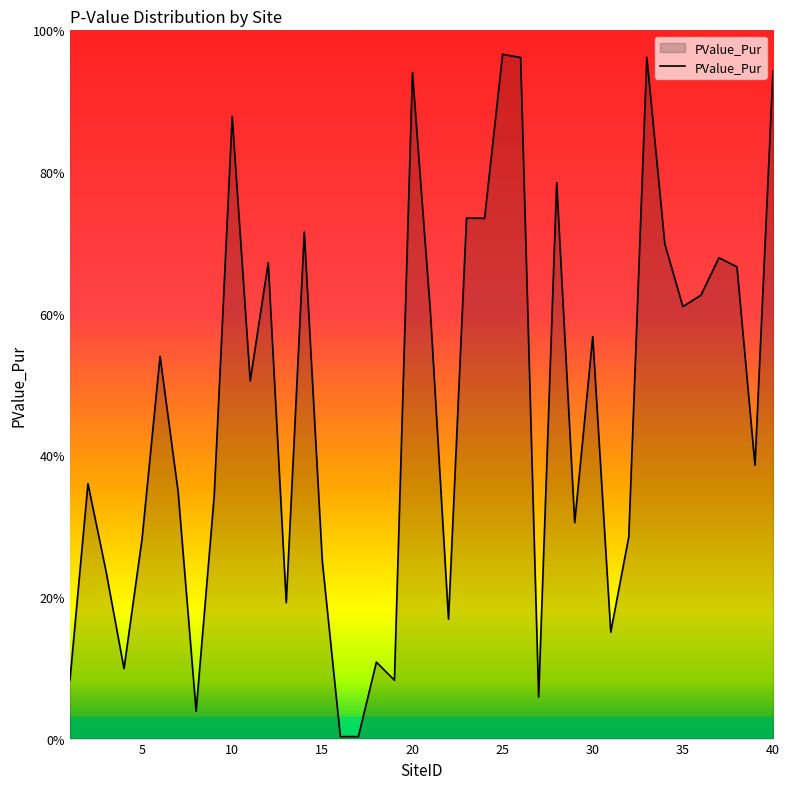

How many interior local peaks (higher than both neighbors) does the data have?

13